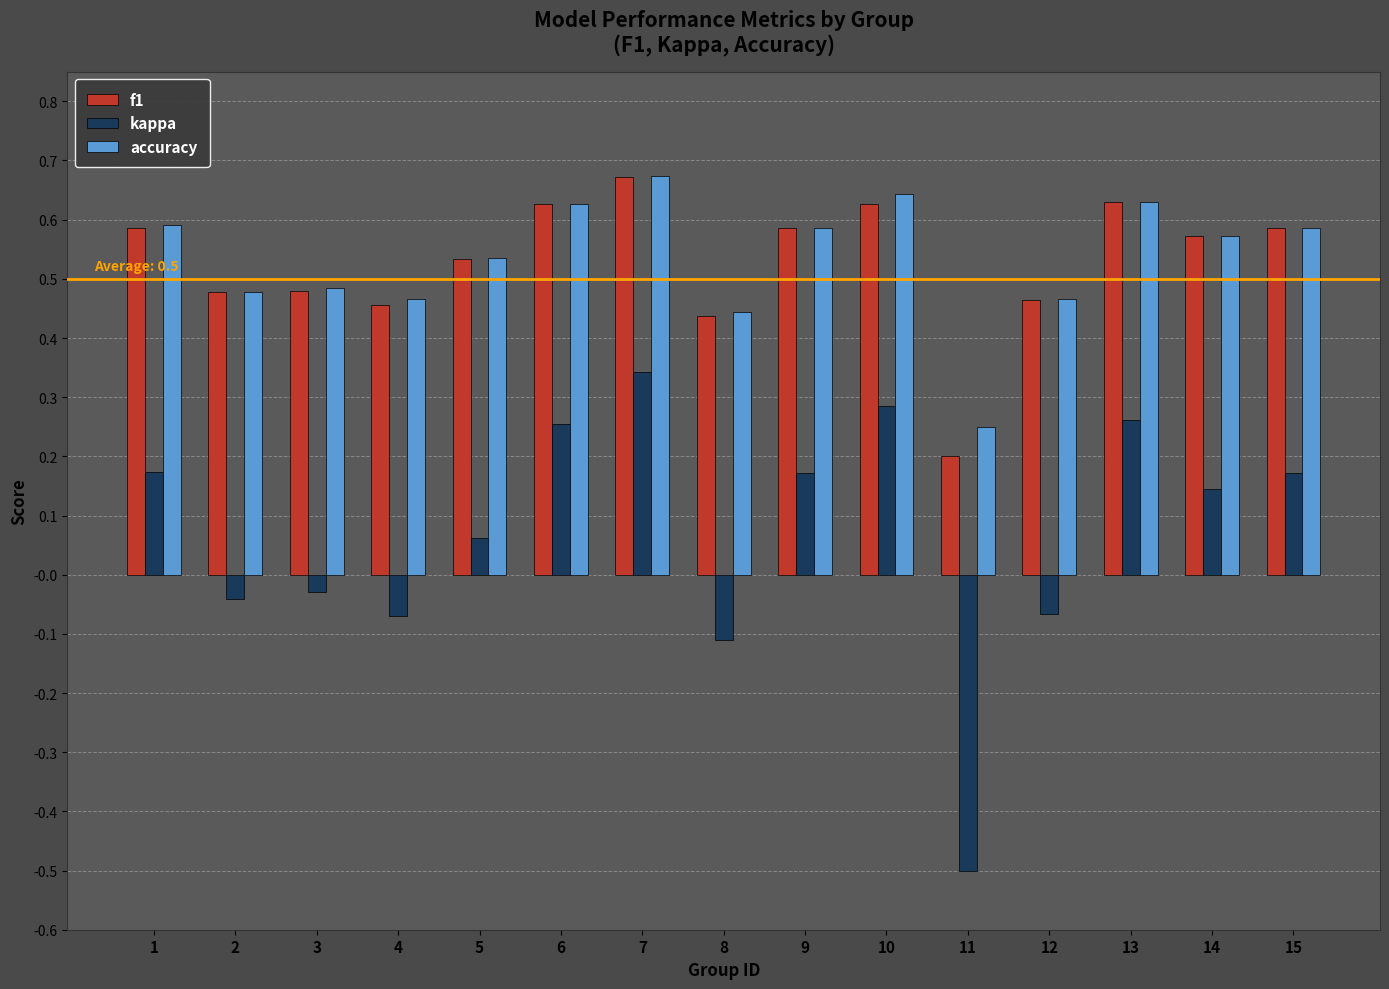

Count the accuracy values in the range 0 to 1.

15